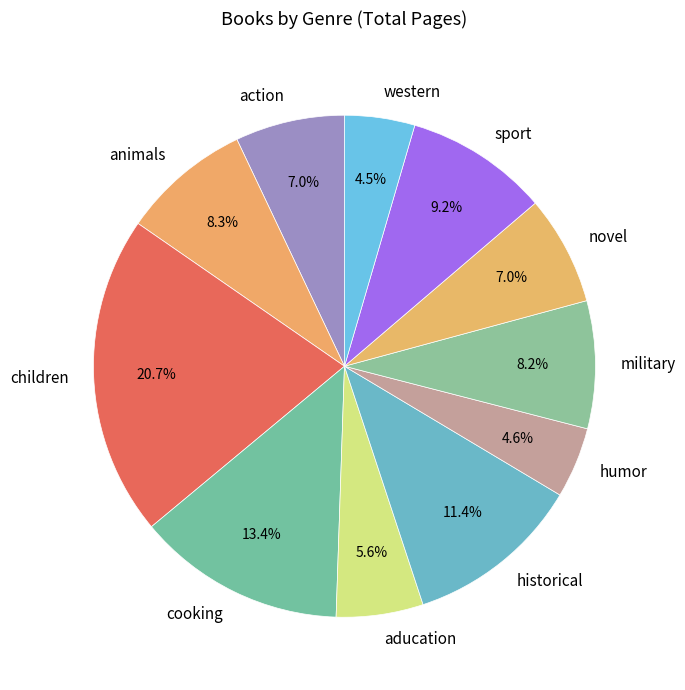

How much of the chart is everything except military?

91.8%